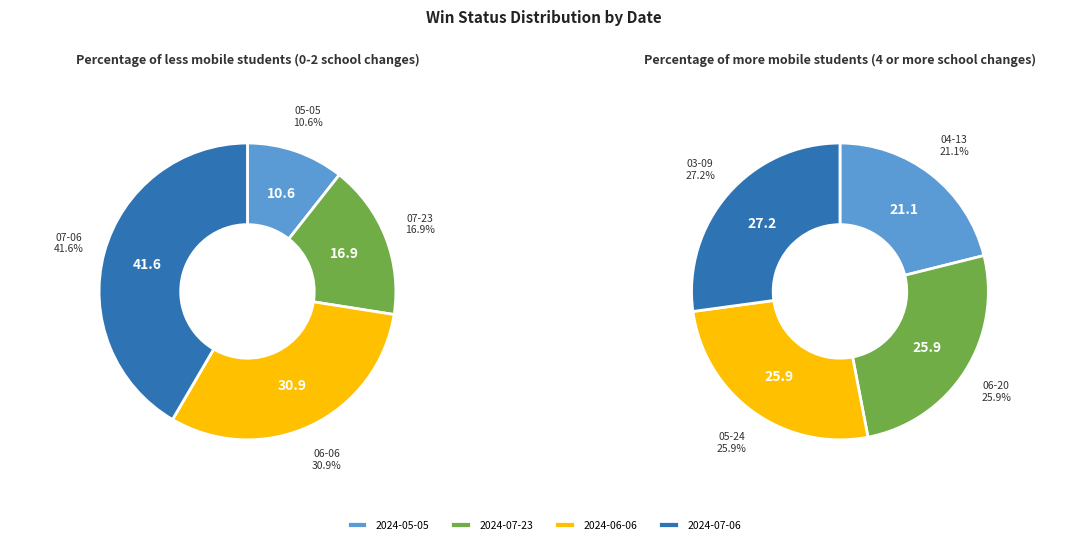

The 1 slice represents 17% of the pie. True or false?

True